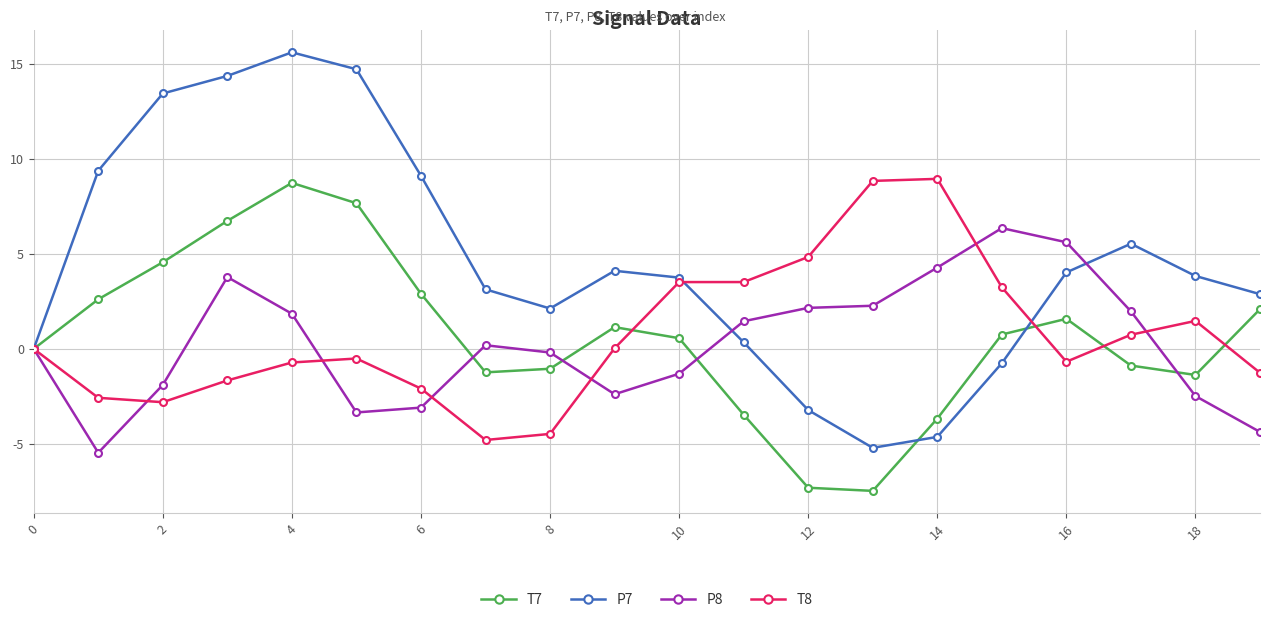

True or false: T8 has more than 0 interior local peaks.

True